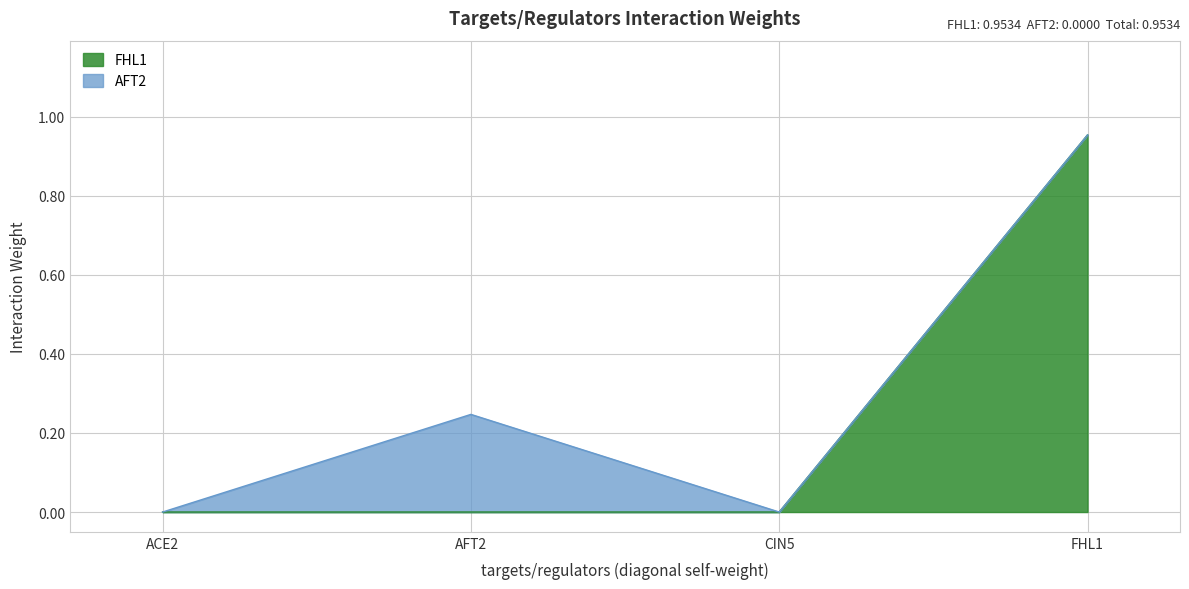

Reading right to left, list all the values displayed in this chart.

1.0	0.0	0.0	0.0